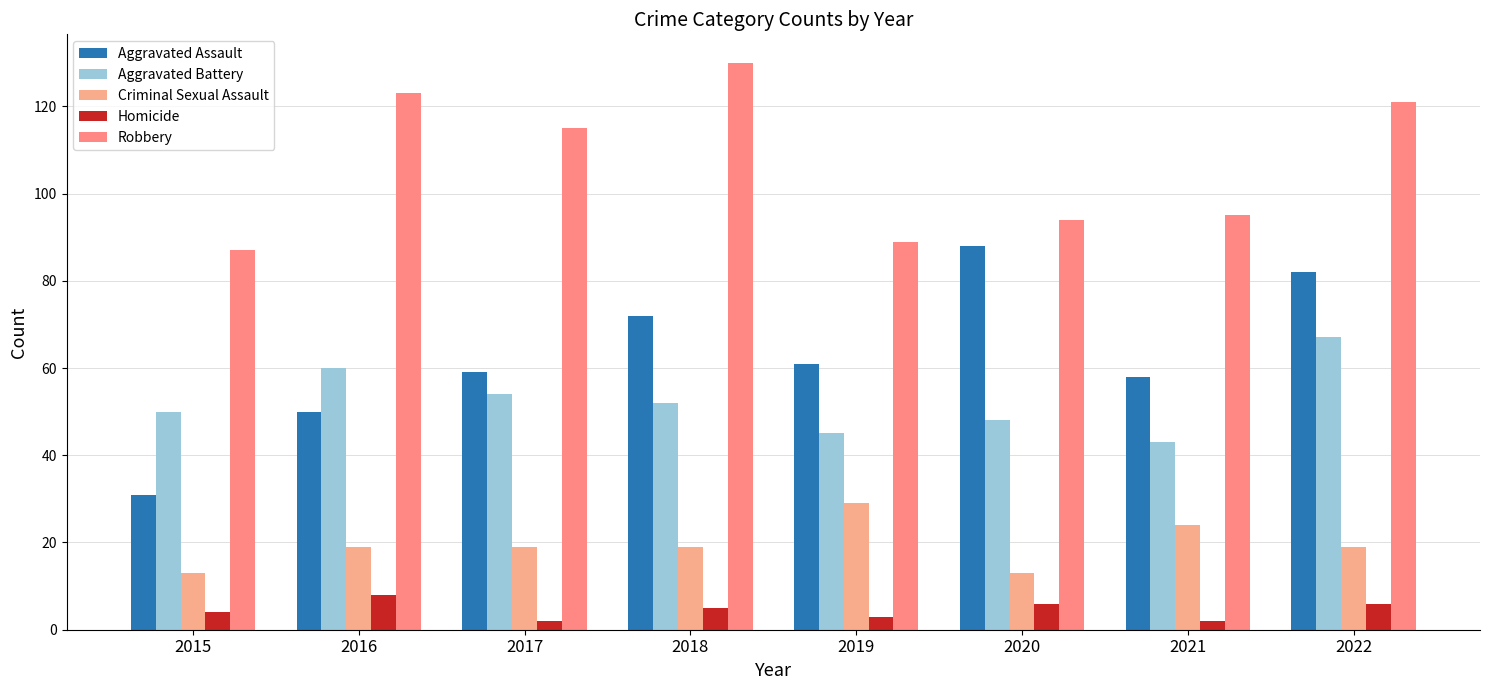

What is the spread (max minus min) of values at 2017?

113